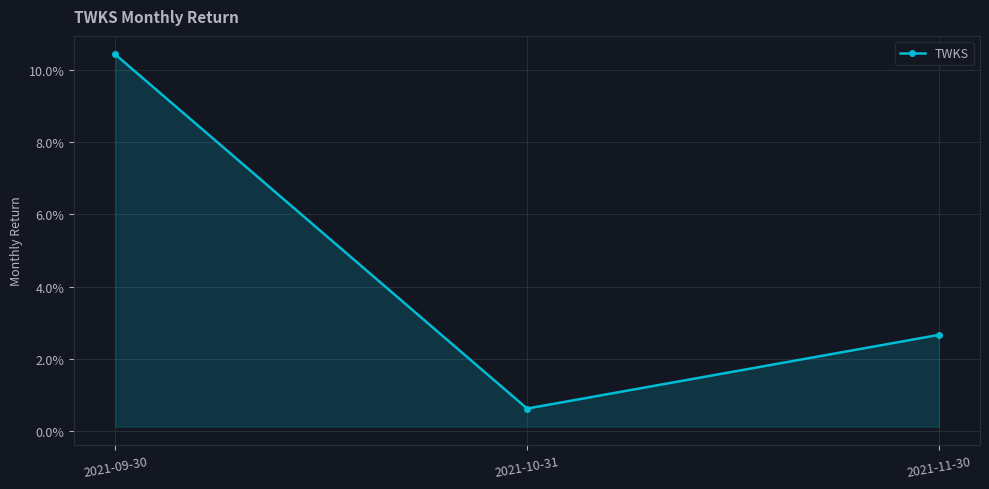

What is the sum of all values?

0.1